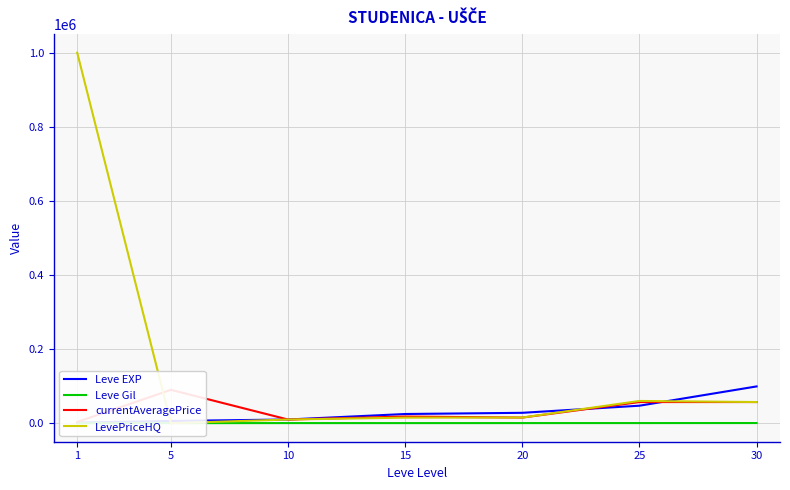

Which category has the lowest value across all series?

5